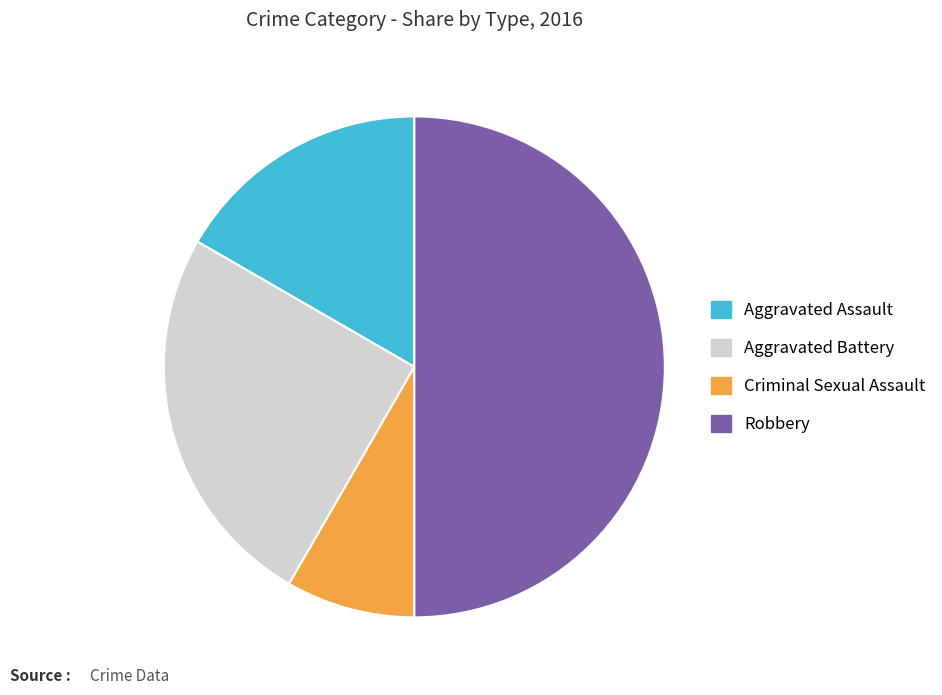

Does Criminal Sexual Assault represent more than half of the total?

No